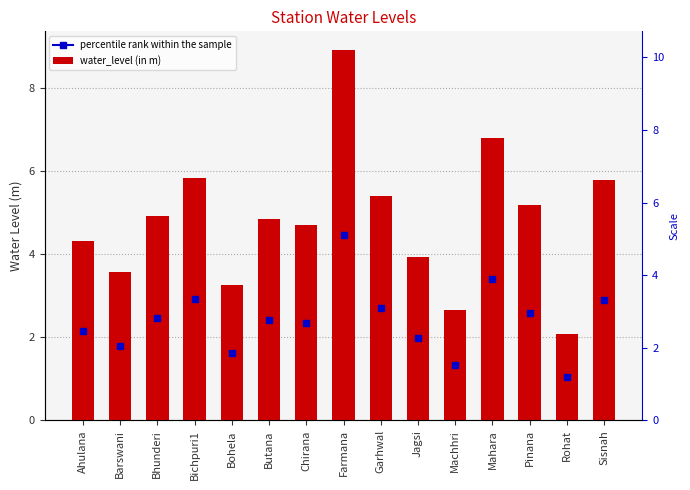

List the labels in order of value, largest first.

Farmana, Mahara, Bichpuri1, Sisnah, Garhwal, Pinana, Bhunderi, Butana, Chirana, Ahulana, Jagsi, Barswani, Bohela, Machhri, Rohat